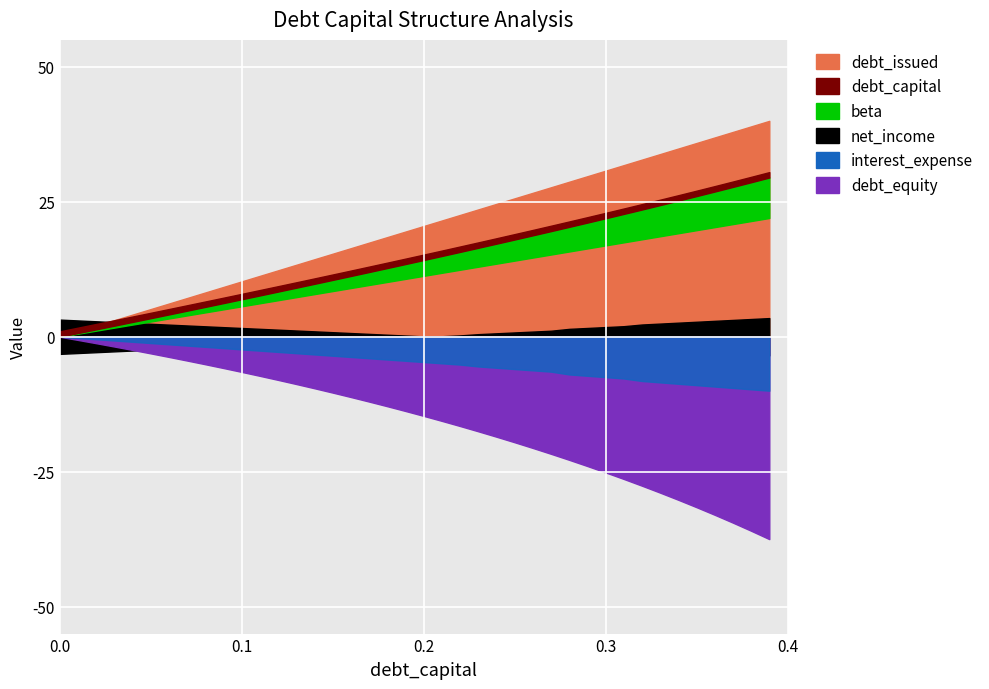

How many data points does each series have?

40